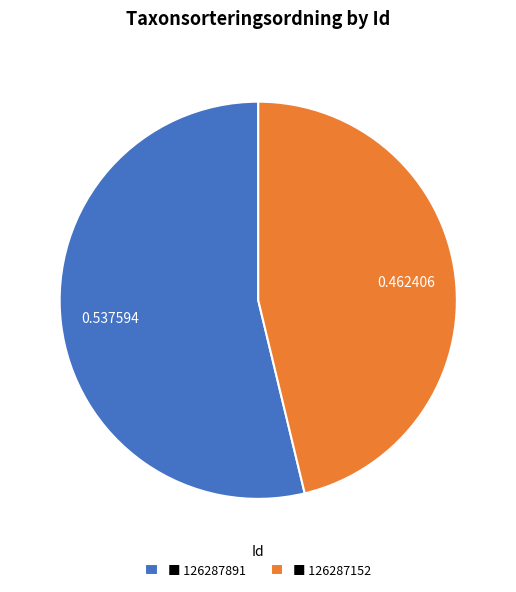

Is the sum of ■ 126287152 and ■ 126287891 greater than half?

Yes